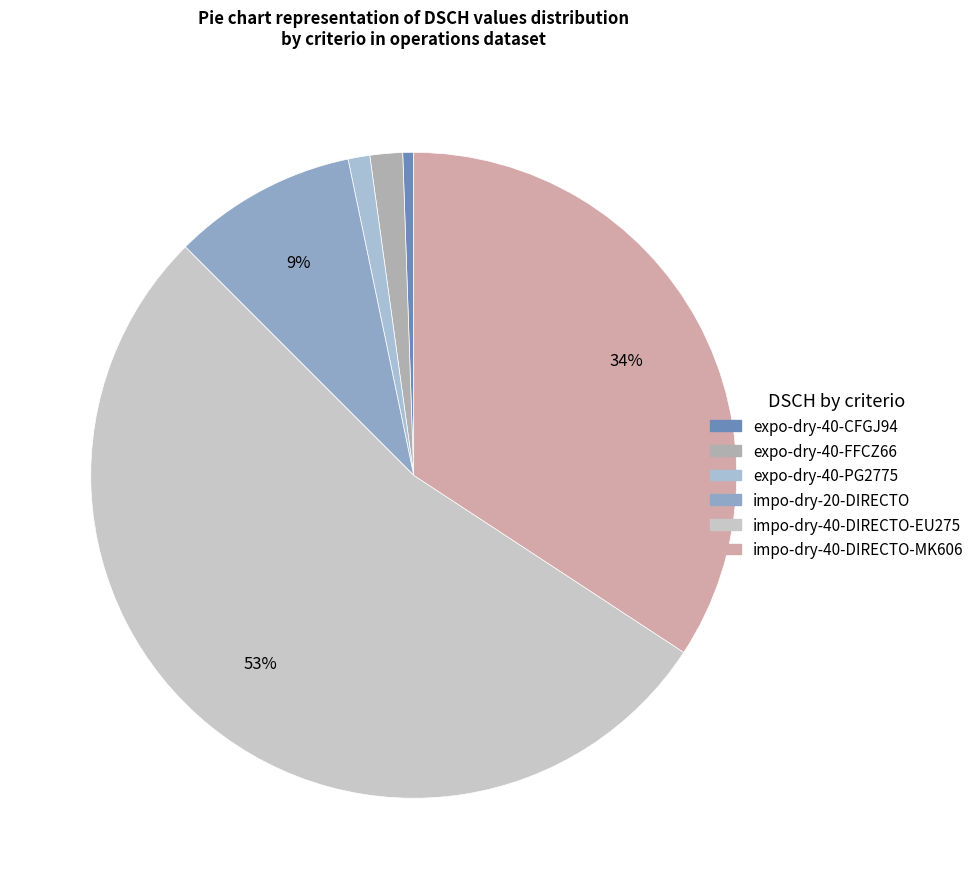

Count the number of slices in the pie.

6